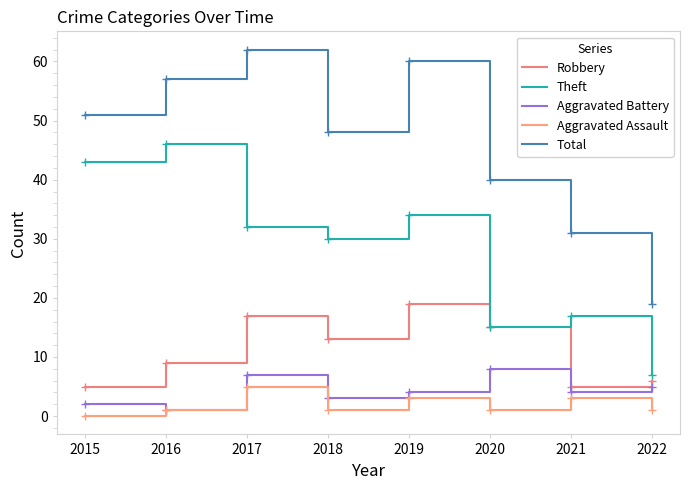

Does the chart have visible grid lines?

No